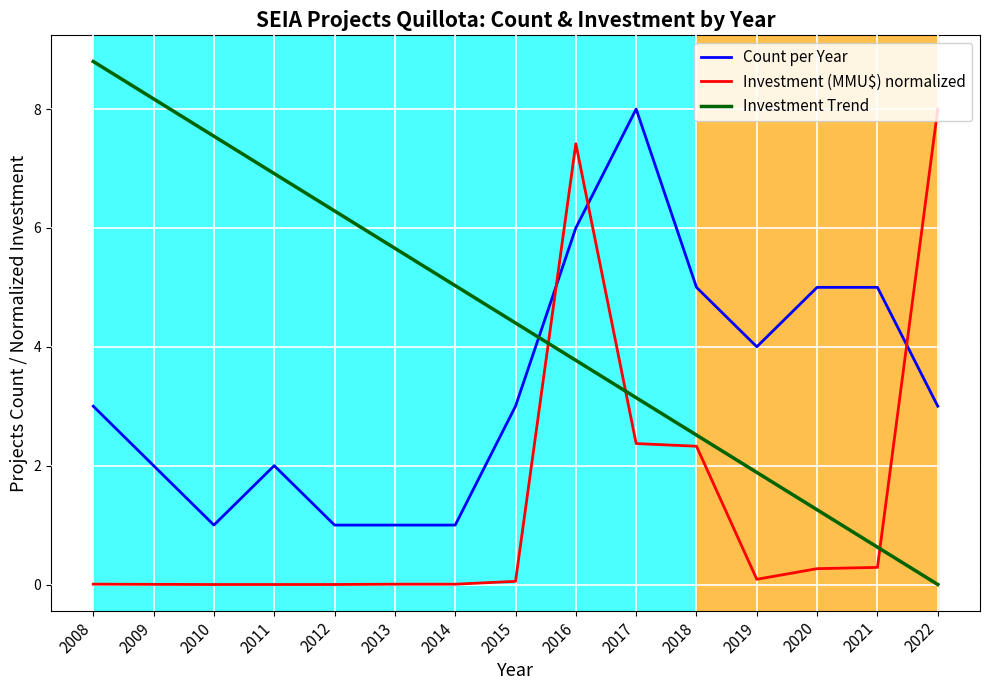

What is the difference between the maximum and minimum values in the Investment (MMU$) normalized series?

8.0